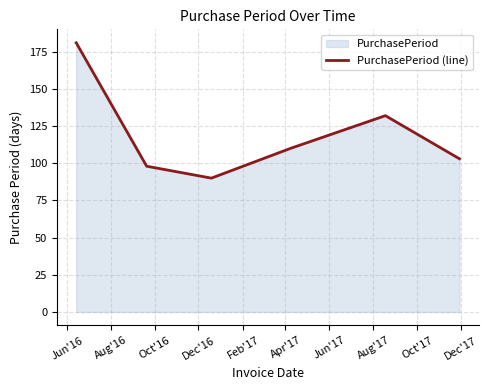

What is the average value?

119